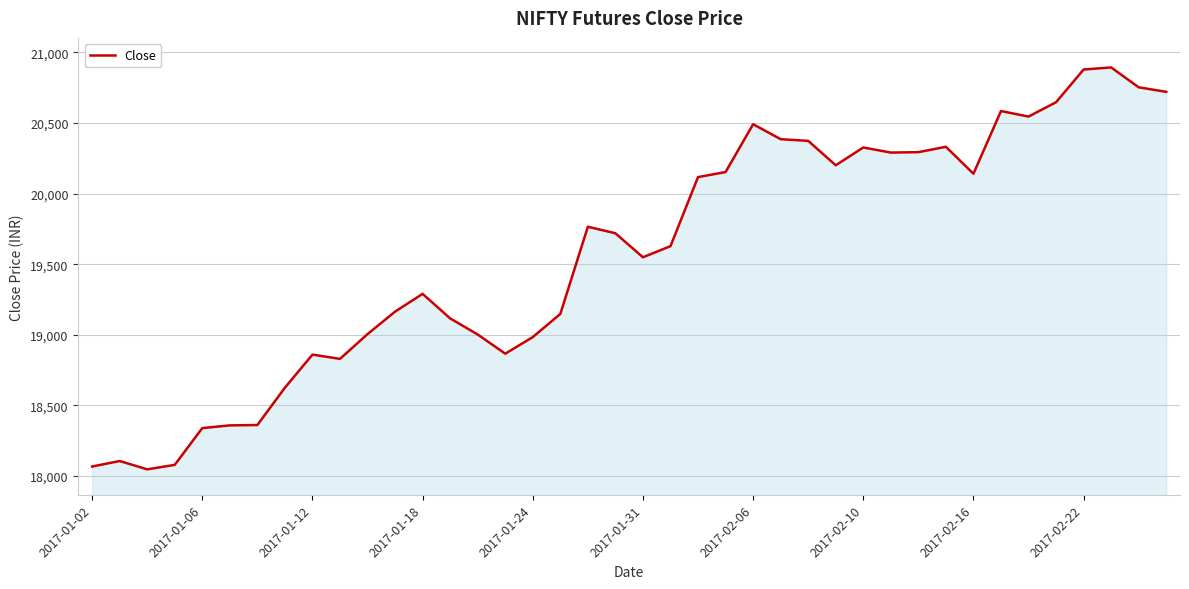

What is the difference between the maximum and minimum values?

2844.8